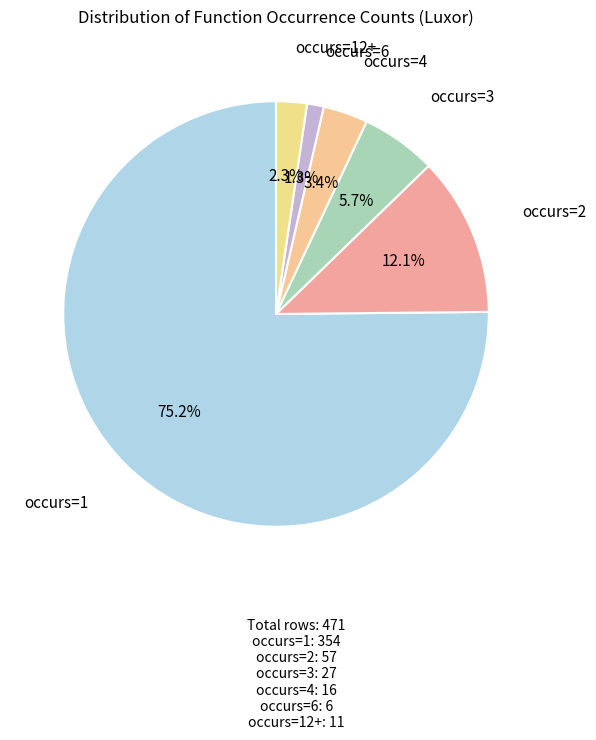

Which slice is the largest?

occurs=1